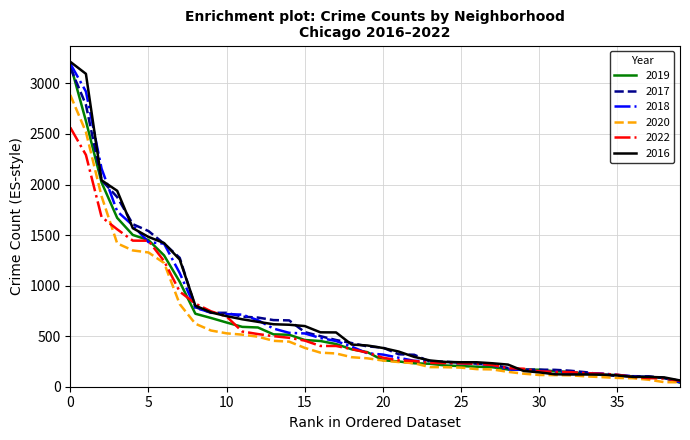

What is the maximum value shown in the chart?

3214